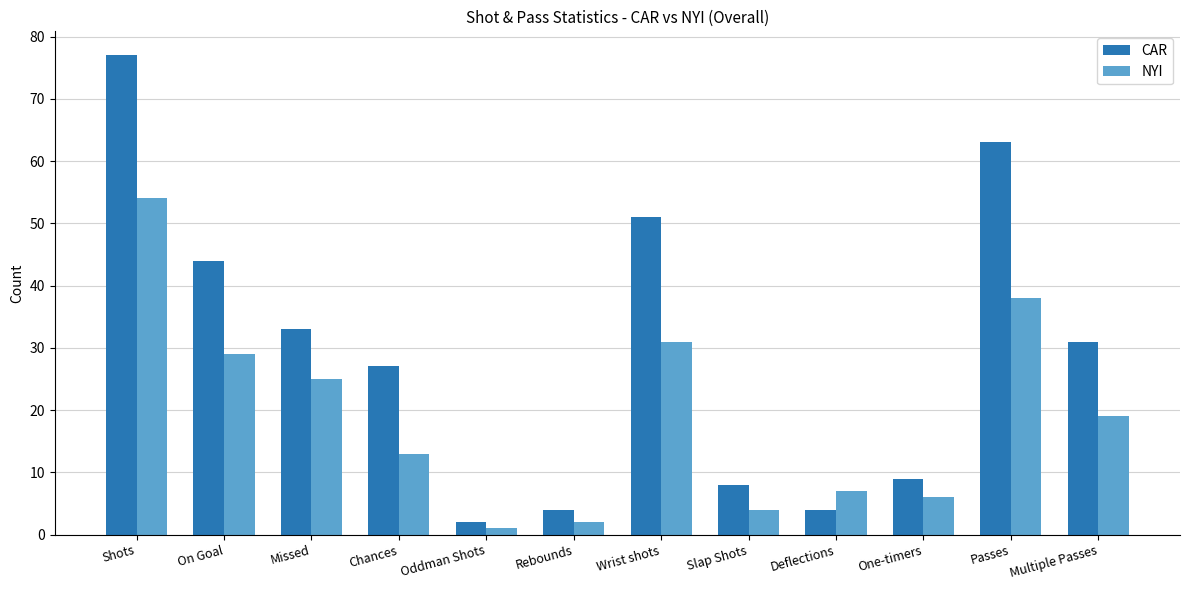

Is it true that NYI equals 7 at Slap Shots?

False